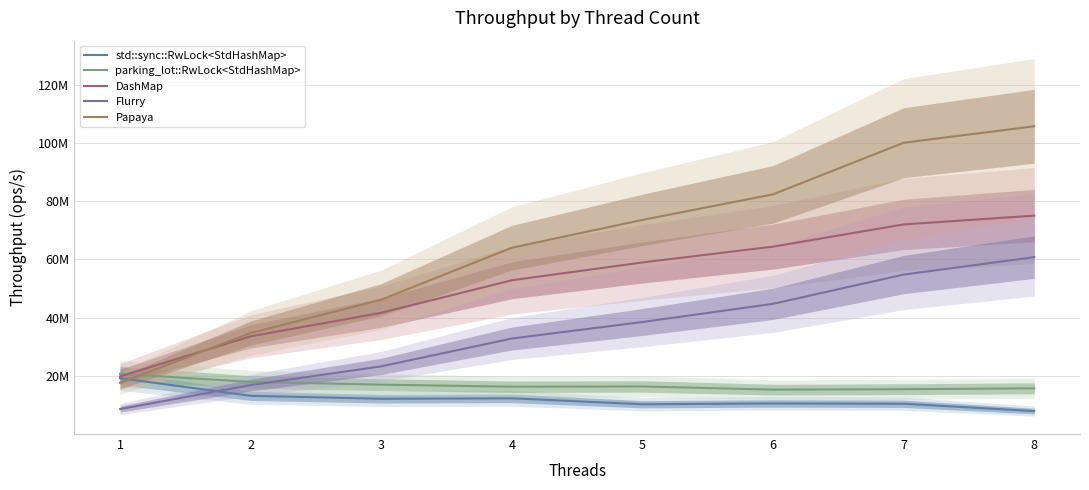

How many times do Flurry and parking_lot::RwLock<StdHashMap> cross each other?

1